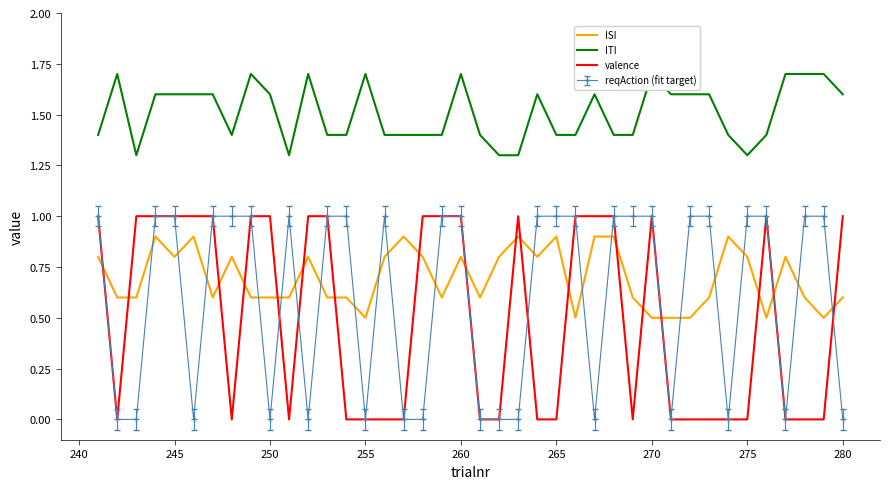

What is the minimum value for ISI?

0.5